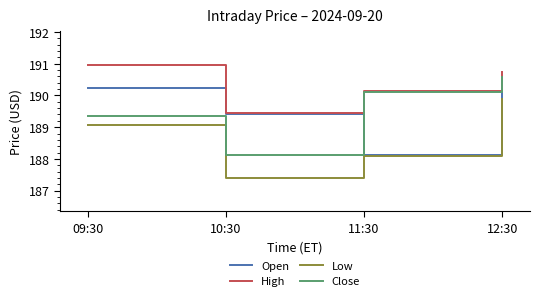

What is the difference between the highest and lowest values at 10:30?

2.0